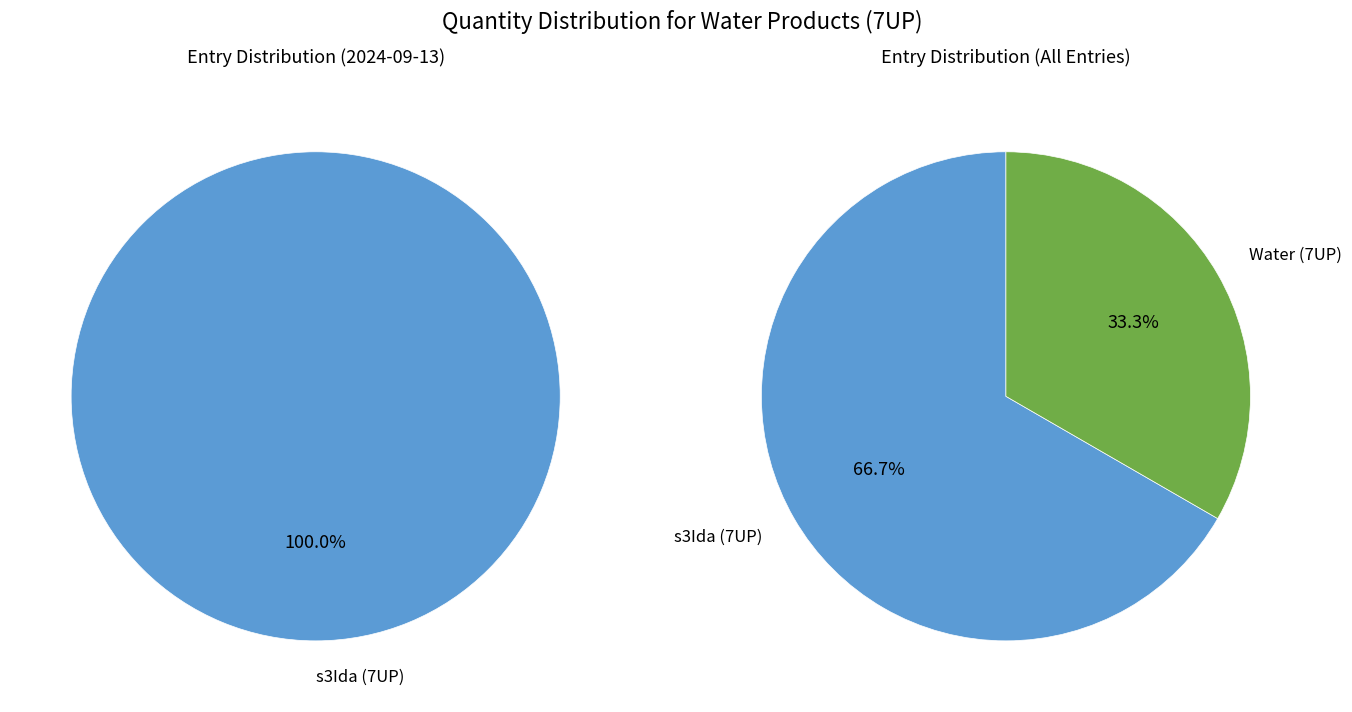

Which category has the biggest portion of the pie?

s3Ida (7UP)